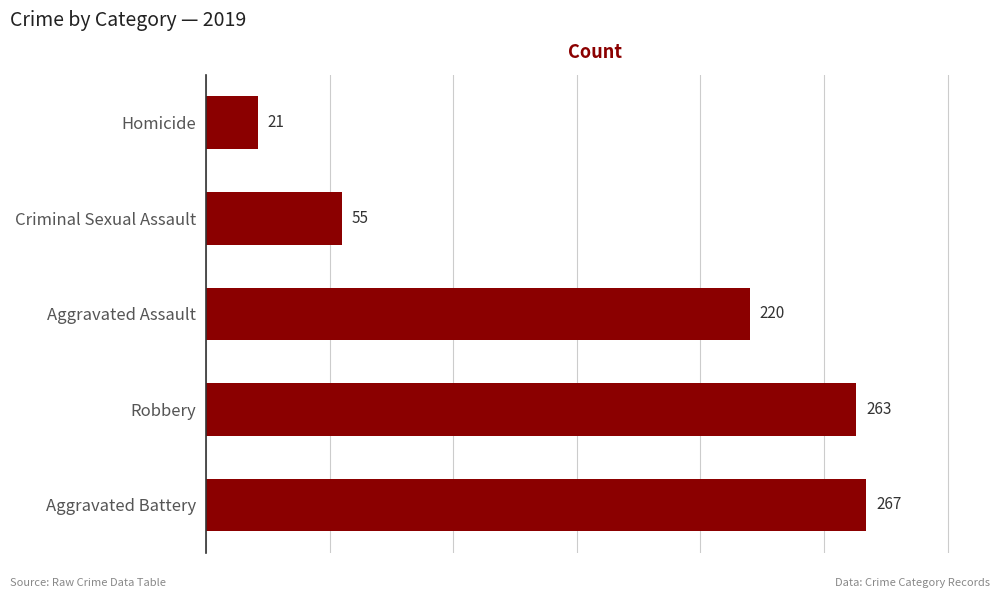

Rank the categories by value from highest to lowest.

Aggravated Battery, Robbery, Aggravated Assault, Criminal Sexual Assault, Homicide